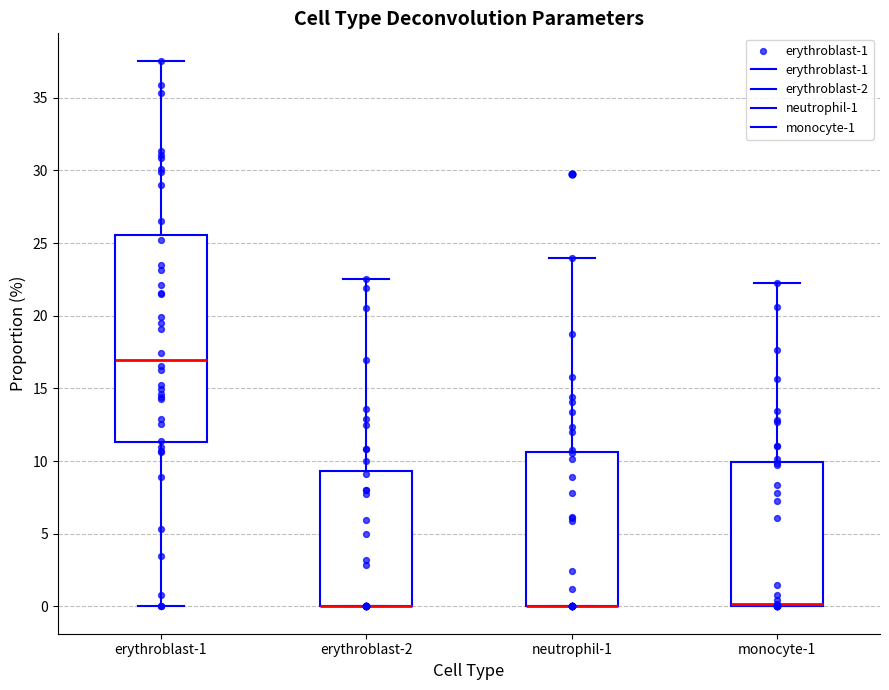

Reading left to right, transcribe this box plot: for each box, give where its median line is, the range the box spans, and where its two whiskers end, as read against the y-axis. The values are not printed on the chart, so give them approximately, as read against the axis.

erythroblast-1: median 17.0, box 11.5 to 25.5, whiskers 0.0 to 37.5
erythroblast-2: median 0.0 (drawn on the box's lower edge), box 0.0 to 9.5, whiskers 0.0 to 22.5
neutrophil-1: median 0.0 (drawn on the box's lower edge), box 0.0 to 10.5, whiskers 0.0 to 24.0
monocyte-1: median 0.0 (drawn on the box's lower edge), box 0.0 to 10.0, whiskers 0.0 to 22.5